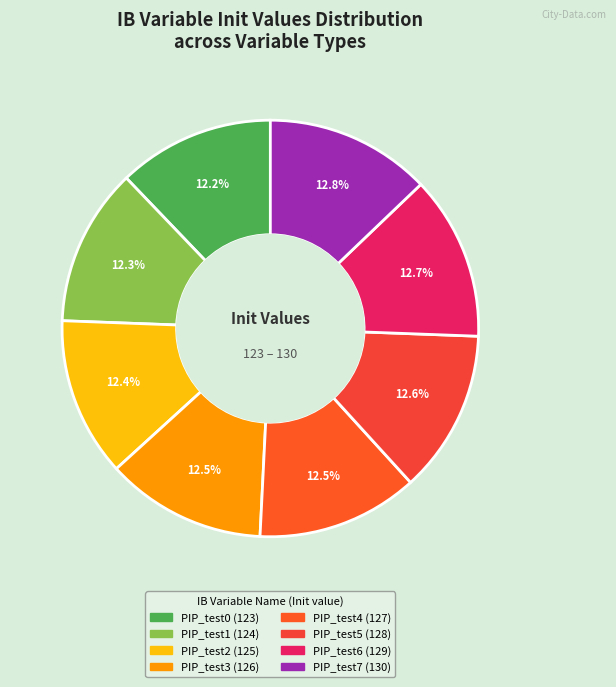

Count the number of slices in the pie.

8